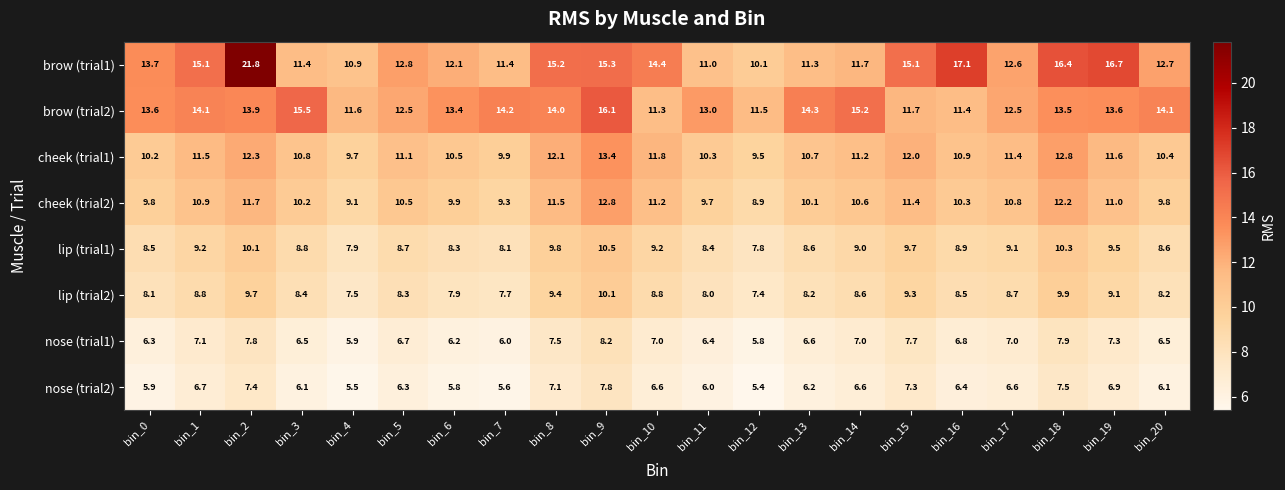

Count the number of categories in the chart.

21